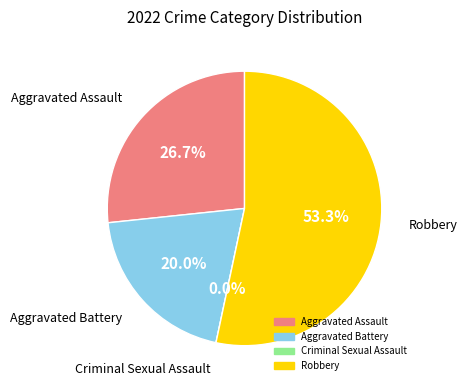

How many segments does this pie chart have?

4